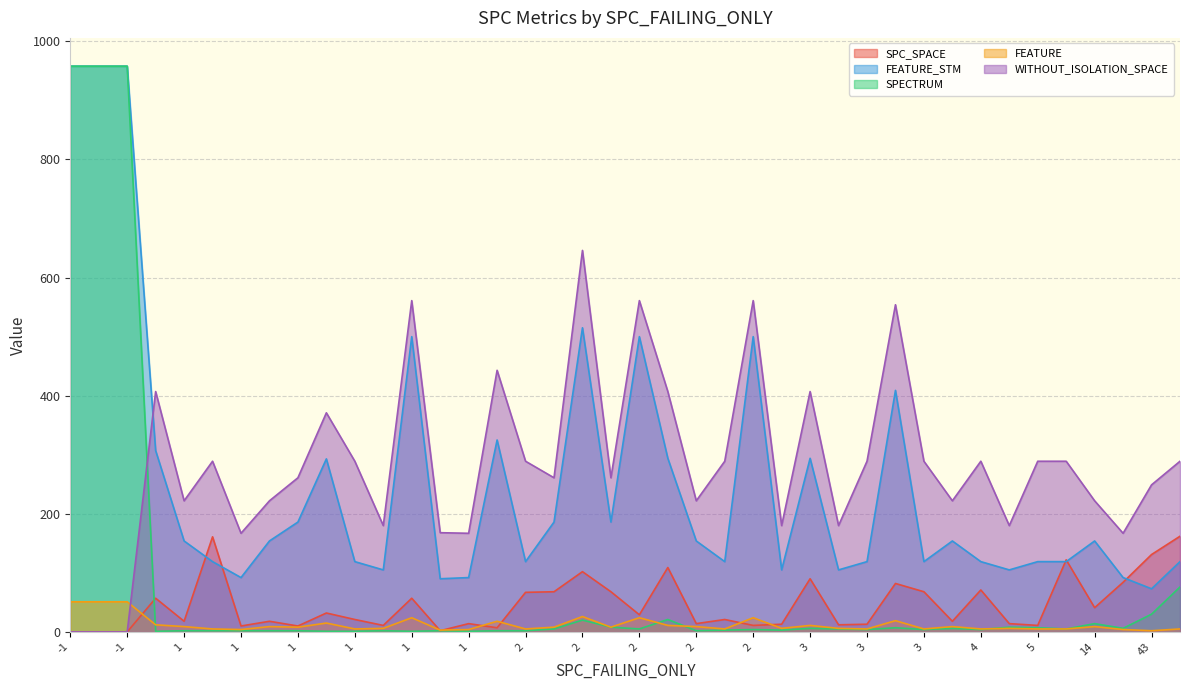

What is the average value of the FEATURE_STM series?

255